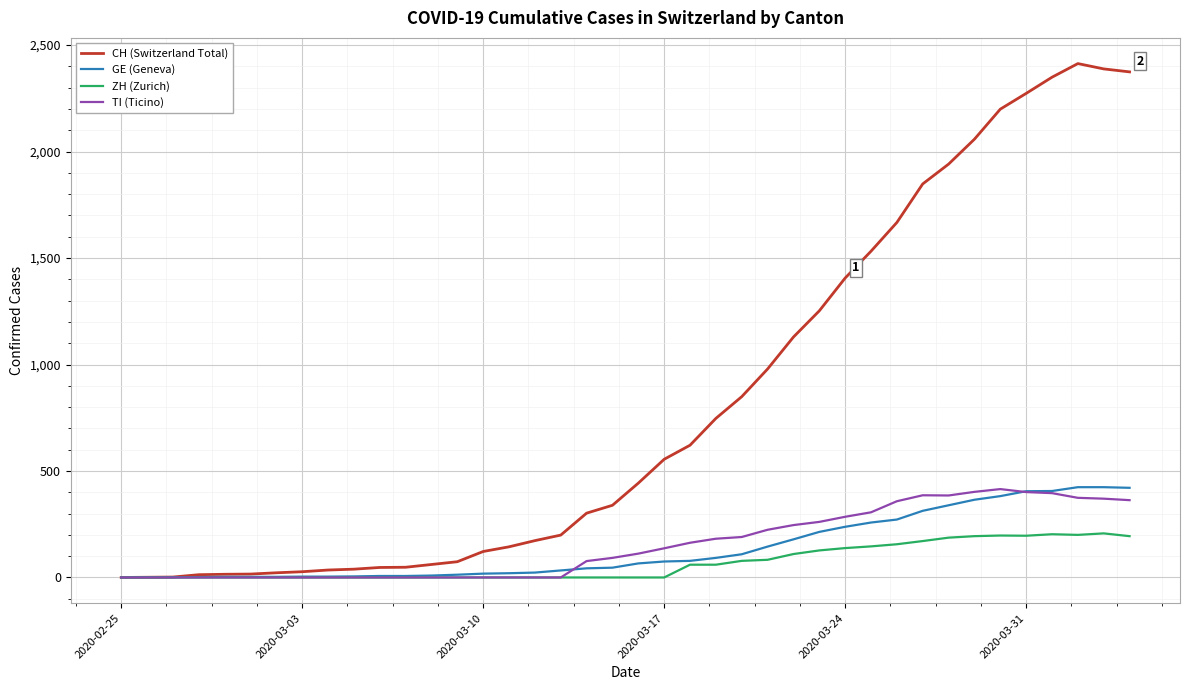

Which series has the largest range (max minus min)?

CH (Switzerland Total)